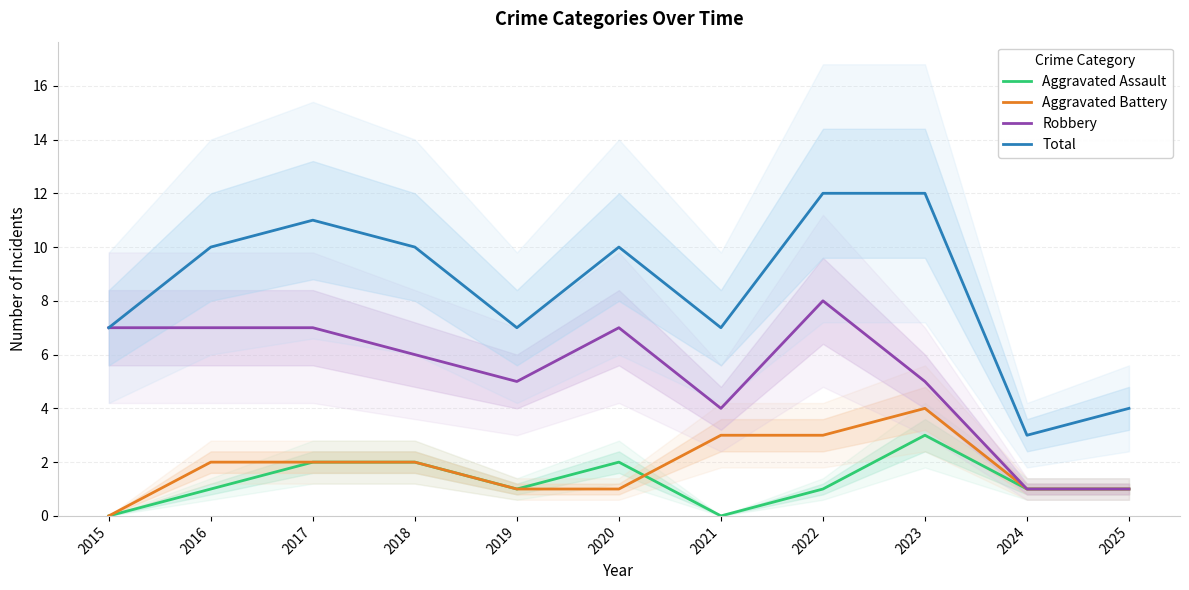

List the labels in order of Aggravated Assault value, smallest first.

2015, 2021, 2016, 2019, 2022, 2024, 2025, 2017, 2018, 2020, 2023